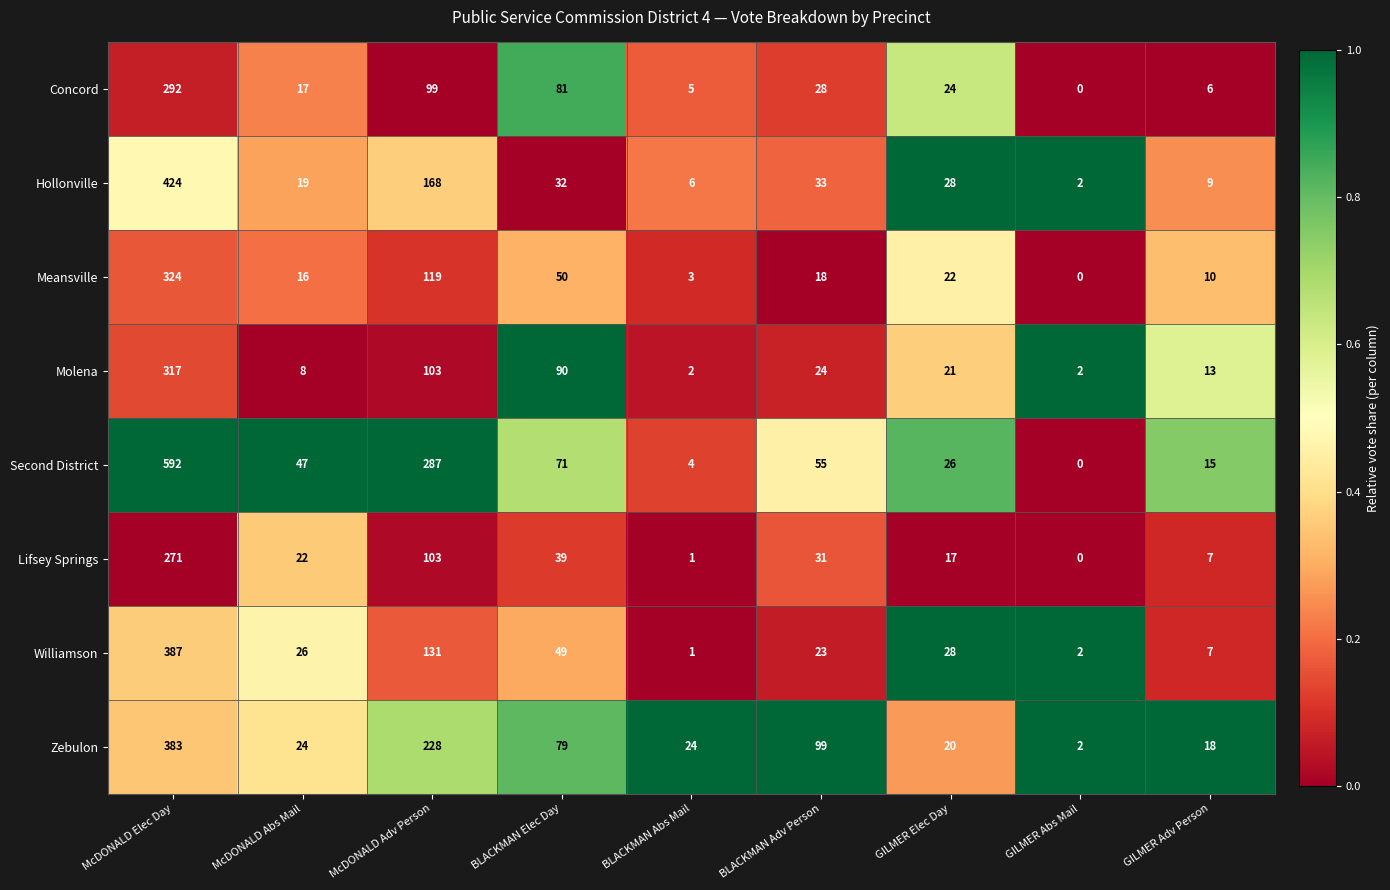

What is the sum of the Molena values at GILMER Adv Person and GILMER Abs Mail?

15